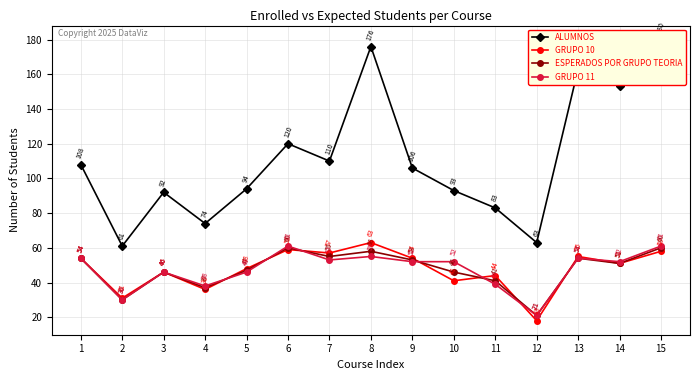

At which category does the chart reach its minimum across all series?

12